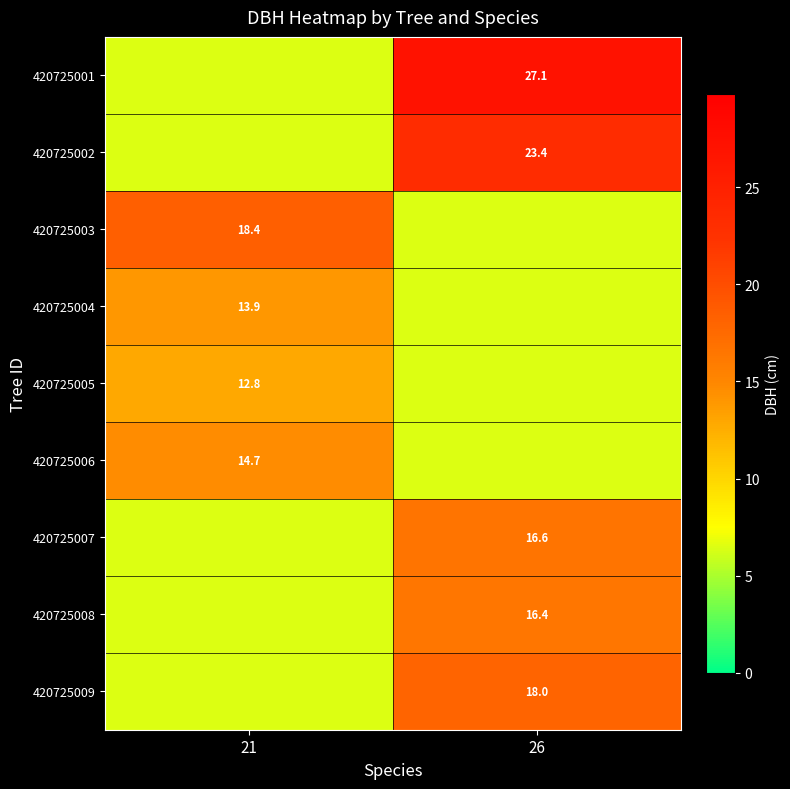

Which has a higher value, 26 or 21?

26